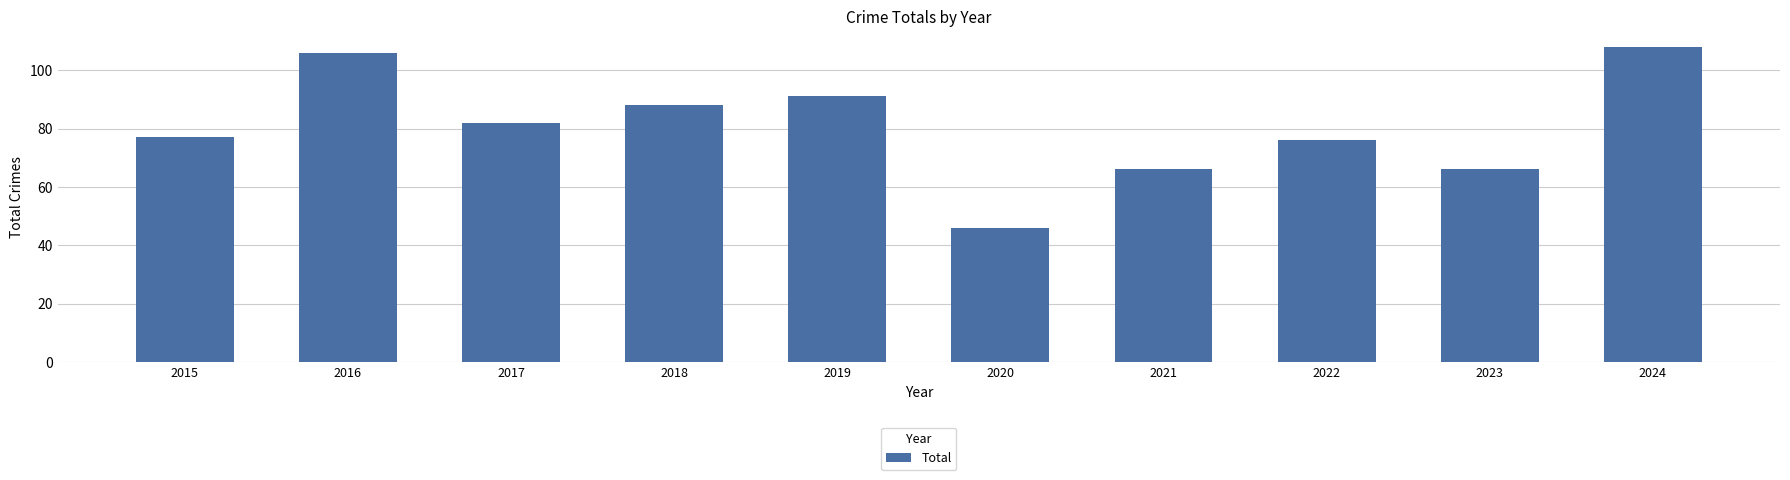

Read the value at 2015.

77